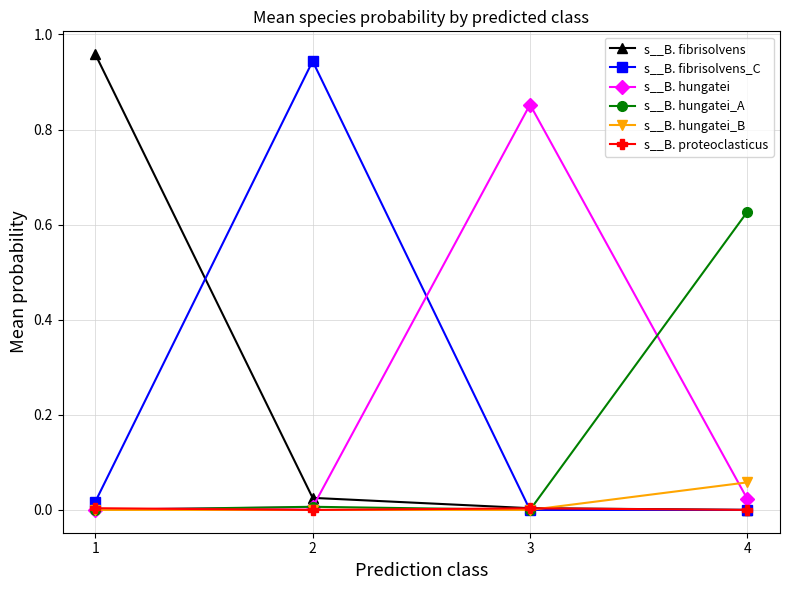

What are all the series names shown in the legend?

s__B. fibrisolvens, s__B. fibrisolvens_C, s__B. hungatei, s__B. hungatei_A, s__B. hungatei_B, s__B. proteoclasticus